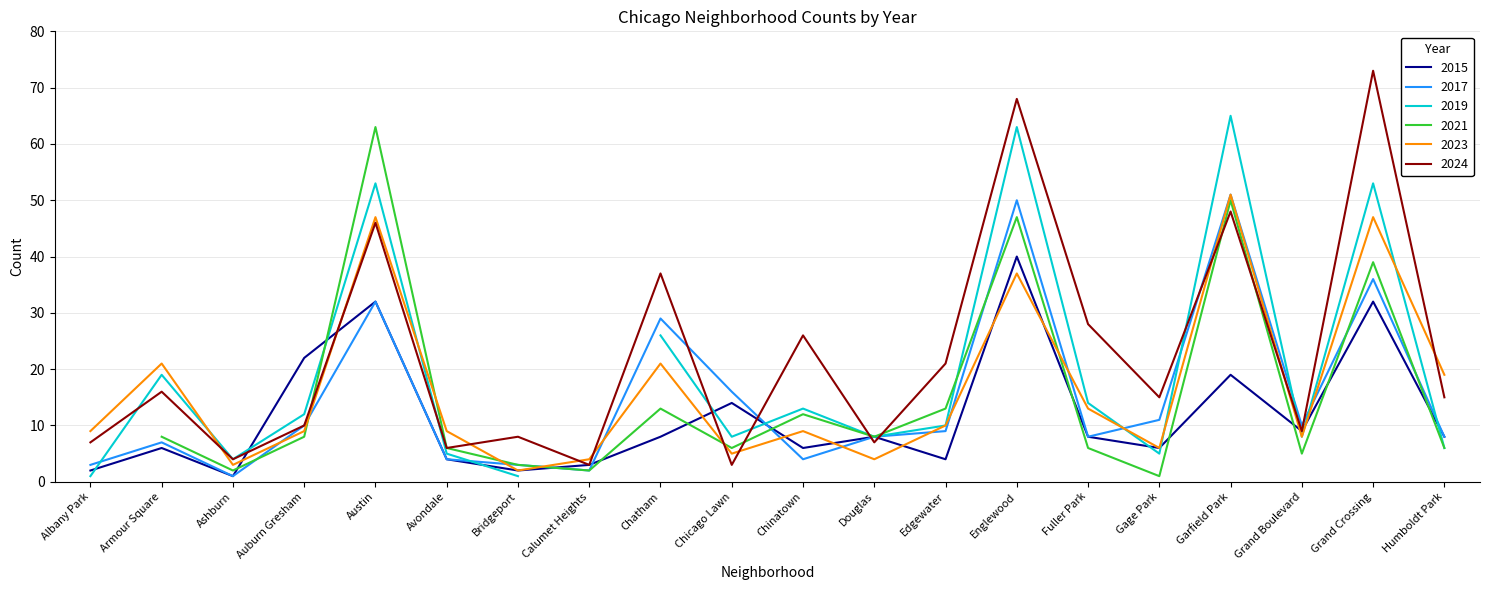

Which category has the highest value across all series?

Grand Crossing